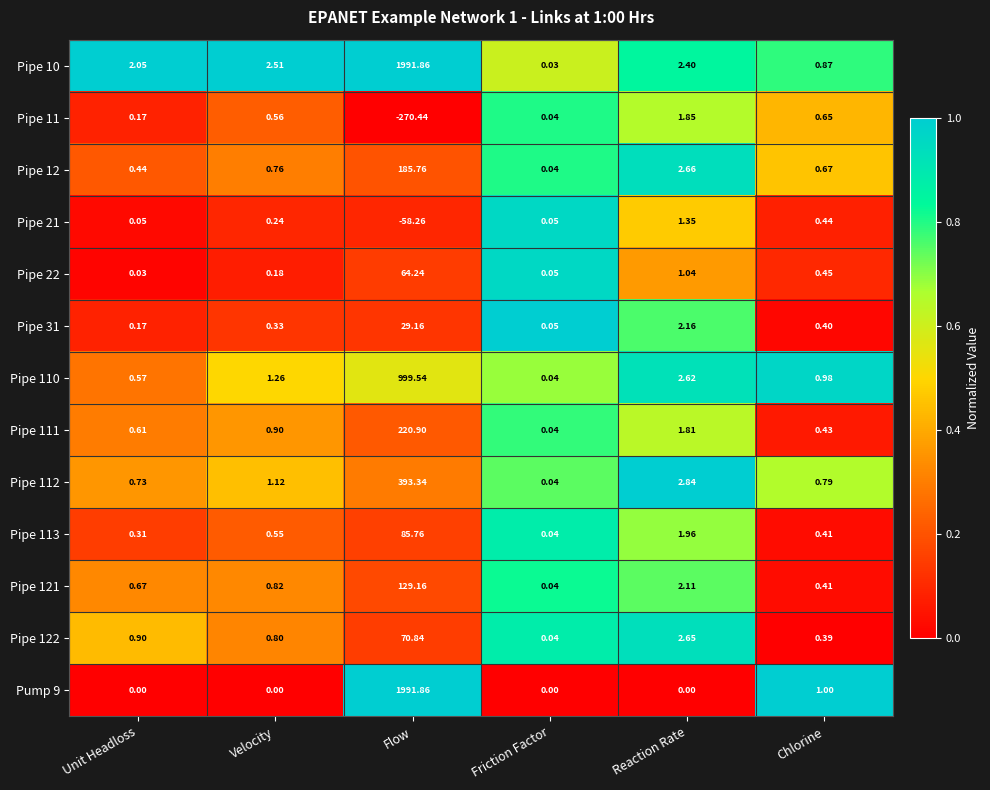

Which category has the lowest value in the Pipe 121 series?

Friction Factor